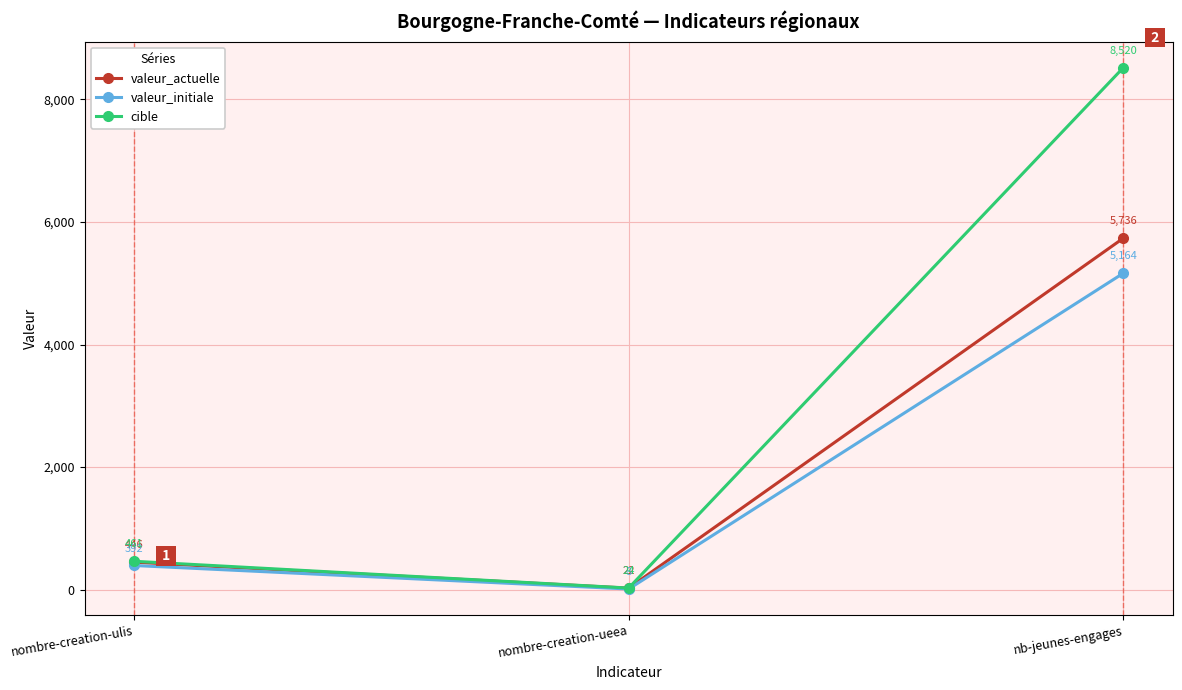

What is the value of the cible point at the 2nd from the left?

24